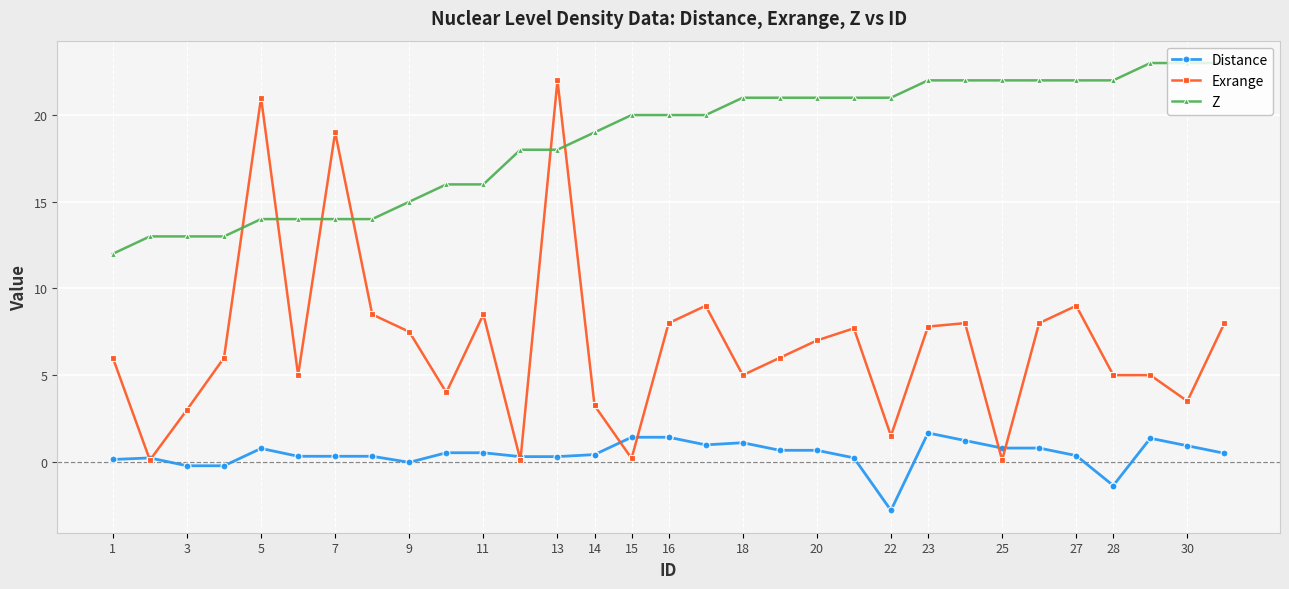

What is the difference between the highest and lowest values at 1?

11.9